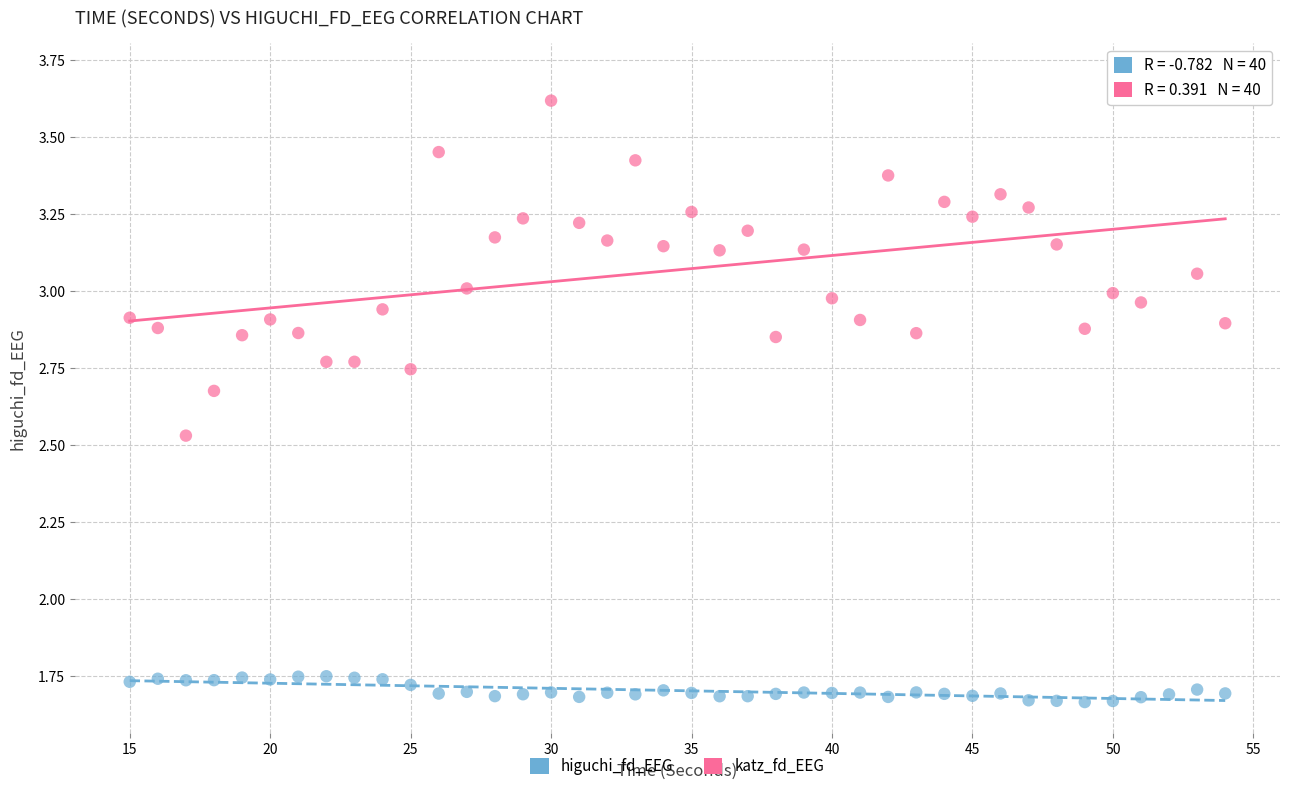

Which series contains the lowest Y value?

higuchi_fd_EEG